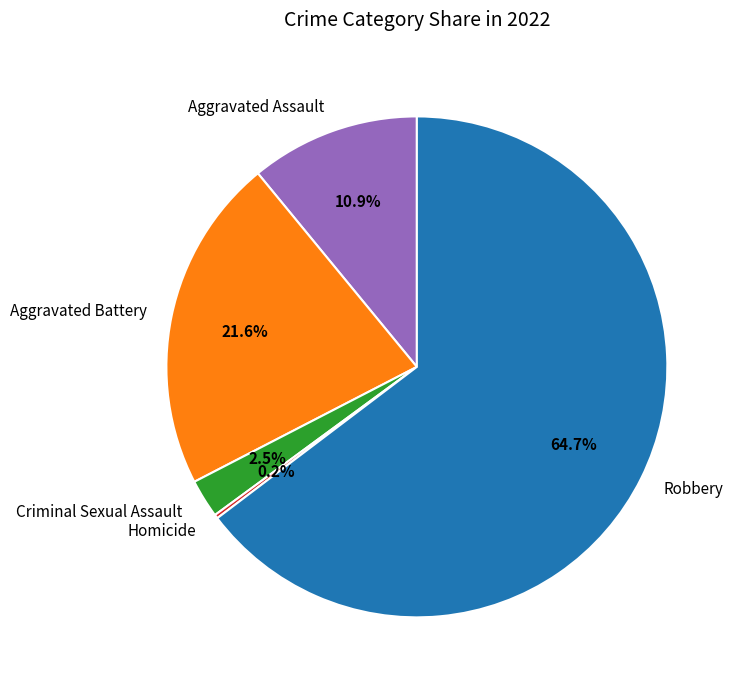

Which slice is the largest?

Robbery